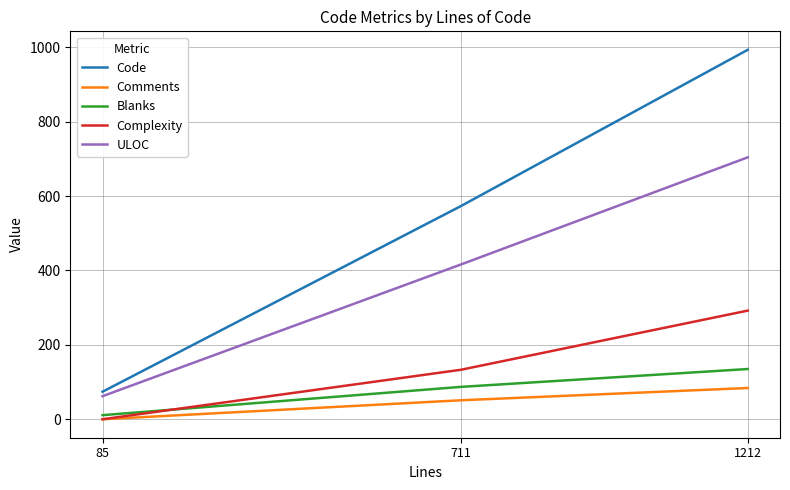

Does the chart display data point markers on the line(s)?

No